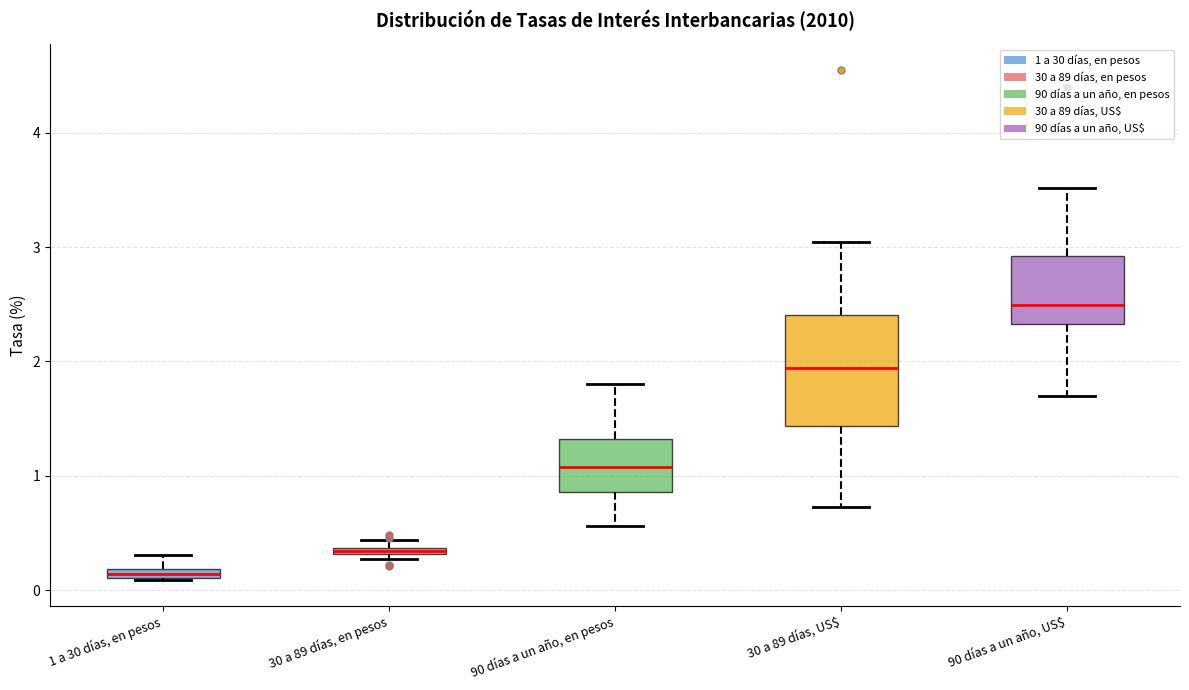

Comparing the boxes themselves (not the whiskers), which one is the tallest?

30 a 89 días, US$